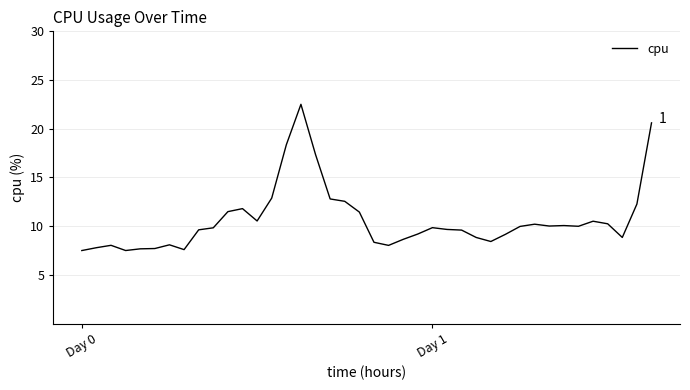

Does the chart display data point markers on the line(s)?

No